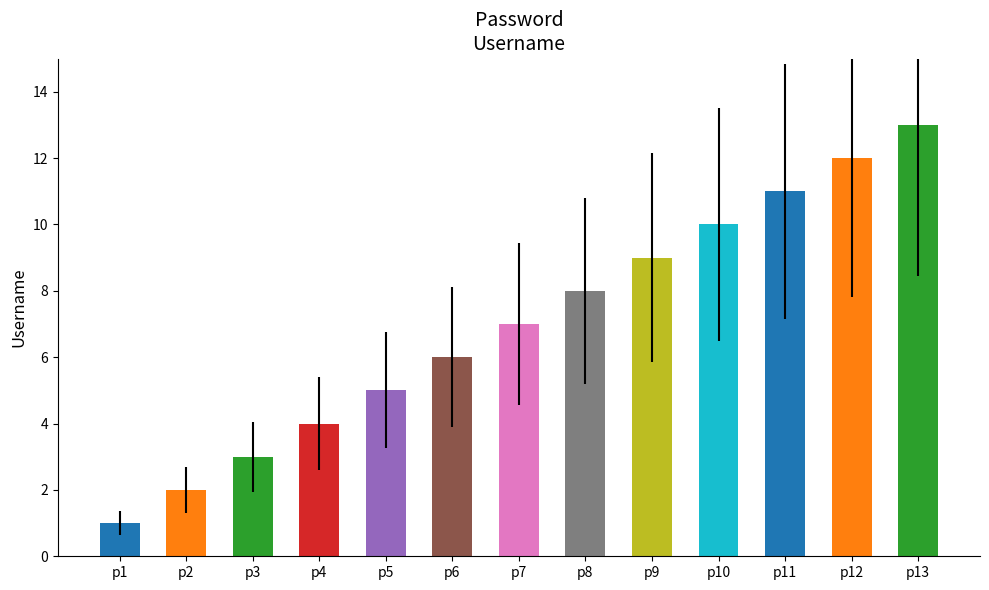

Reading right to left, transcribe all the data shown in this chart.

p13=13	p12=12	p11=11	p10=10	p9=9	p8=8	p7=7	p6=6	p5=5	p4=4	p3=3	p2=2	p1=1